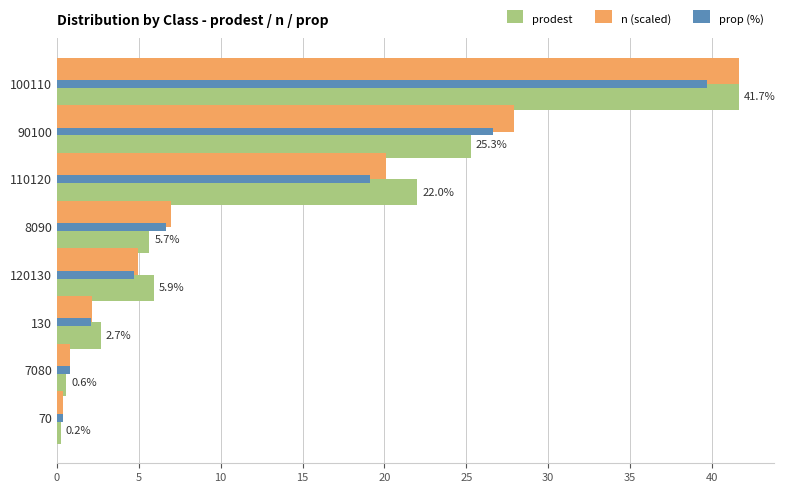

Is it true that prodest equals 42.8 at 90100?

False